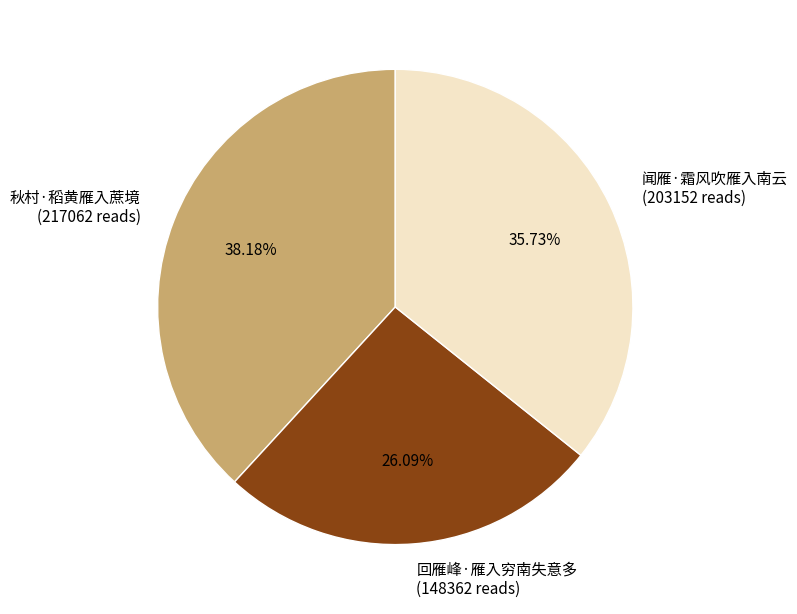

Does any single category account for the majority?

No